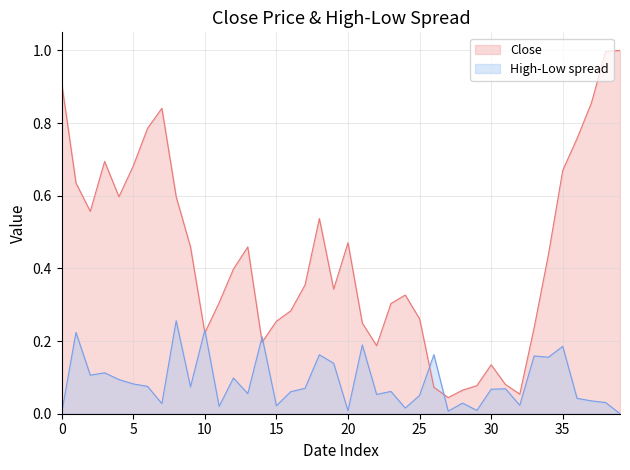

How many interior local peaks does the Close series have?

7